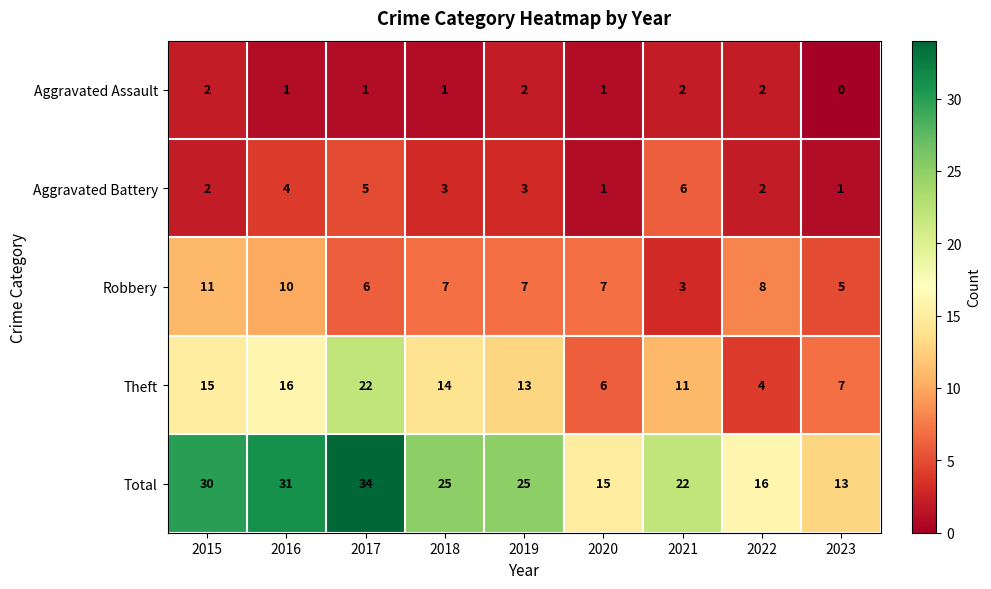

Which series changed the most between 2016 and 2022?

Total